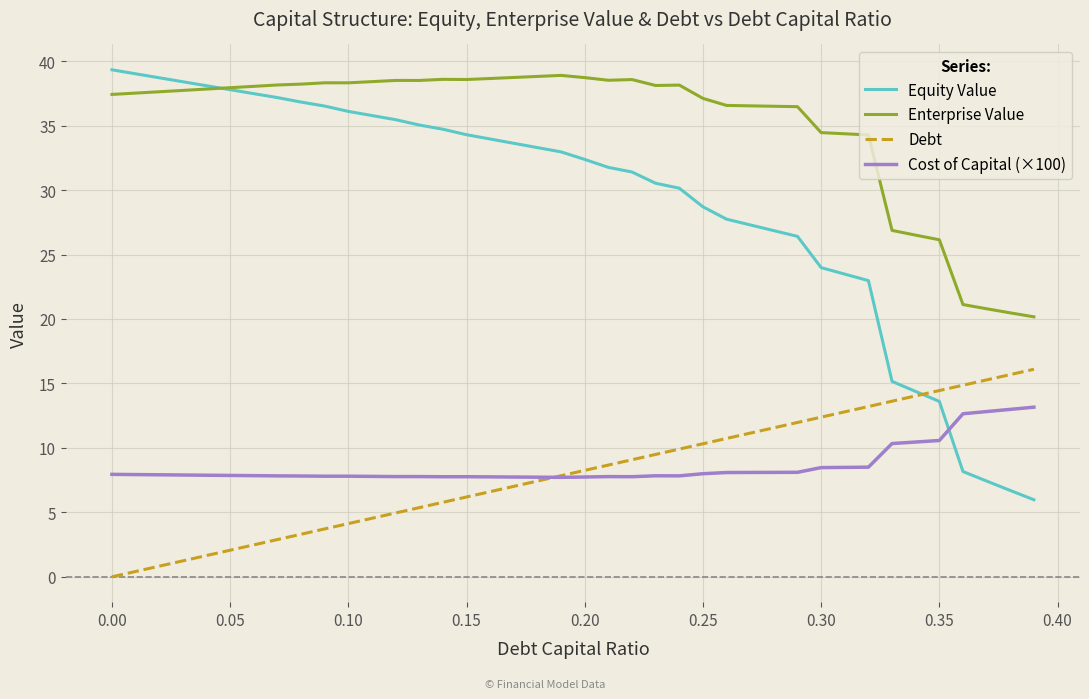

True or false: Enterprise Value and Cost of Capital (×100) intersect in this chart.

False